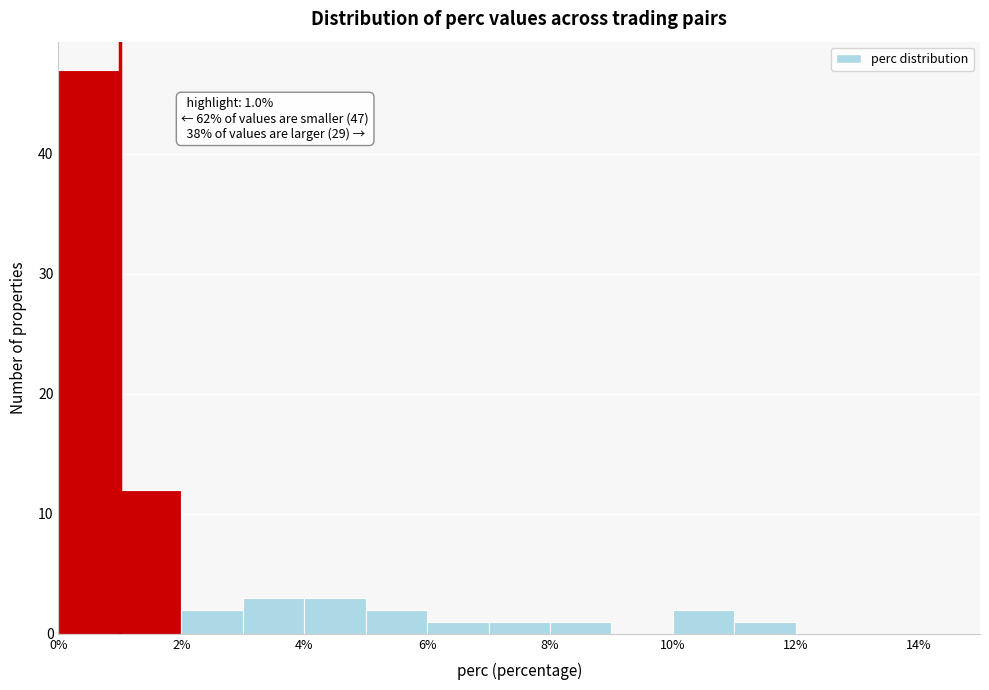

Over which range of the x-axis is the bar tallest?

0 to 1